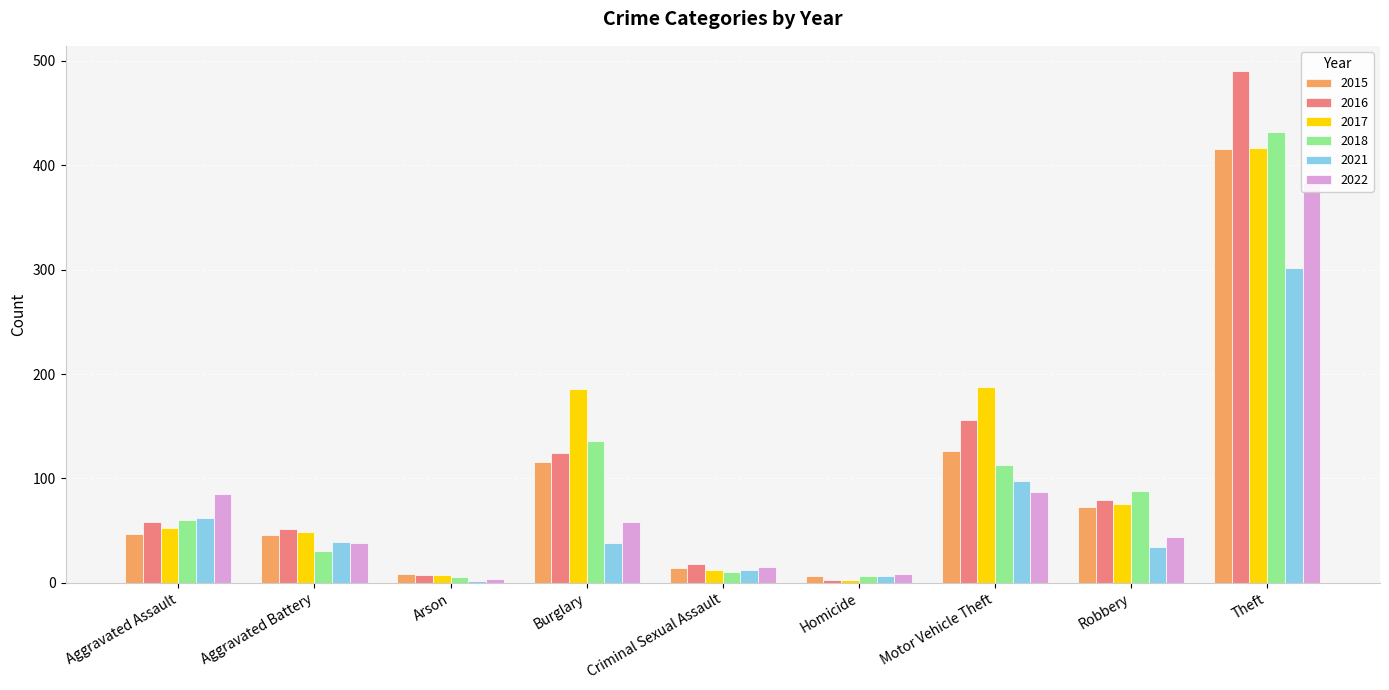

What is the maximum value for 2021?

302